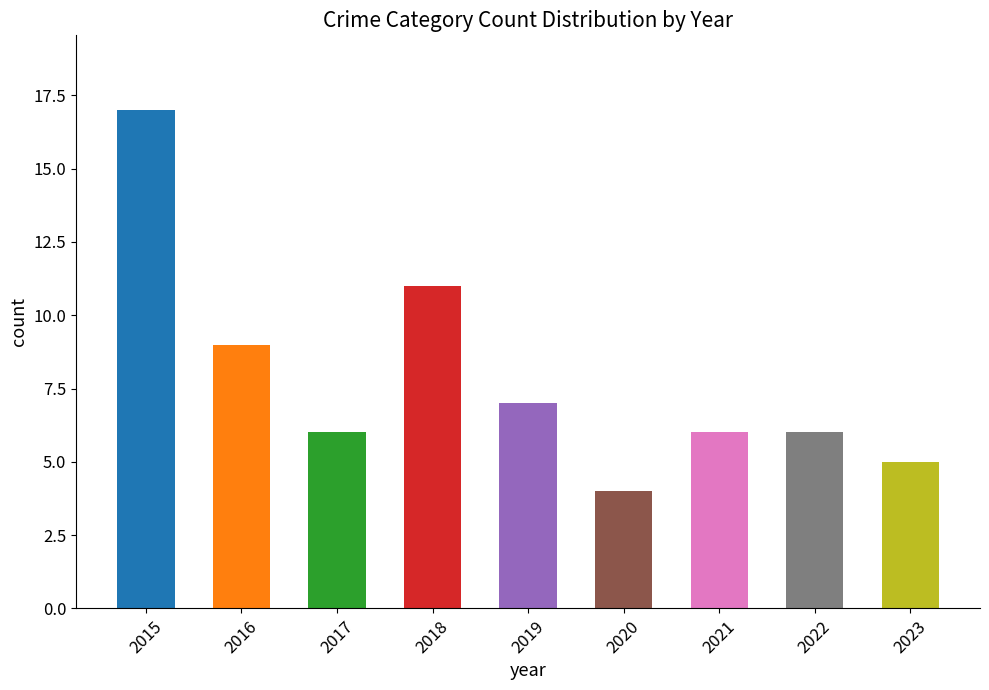

What is the approximate value at 2016?

9